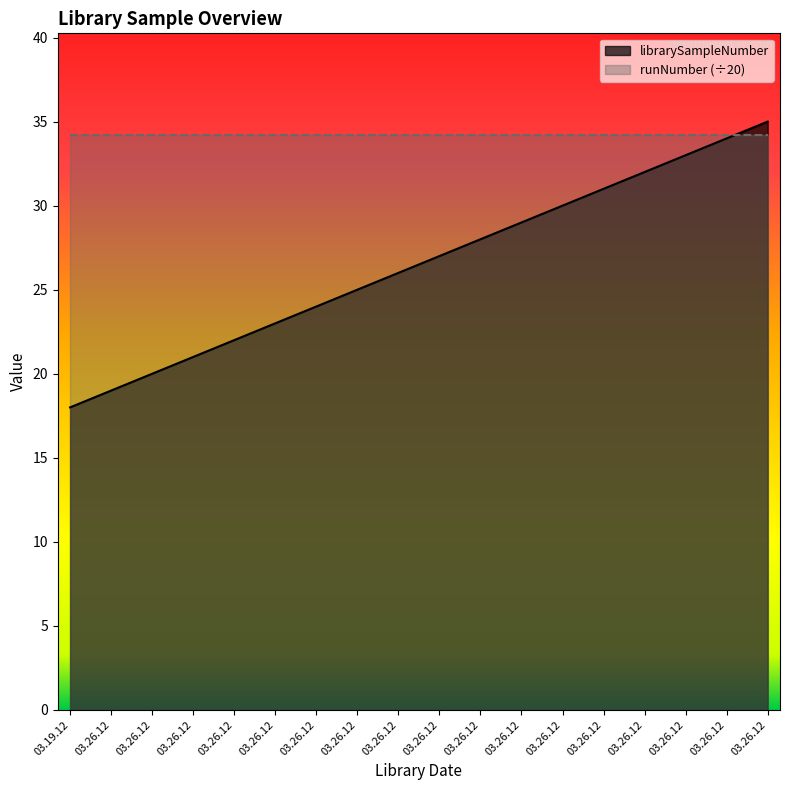

True or false: the data has more than 1 interior local peaks.

False